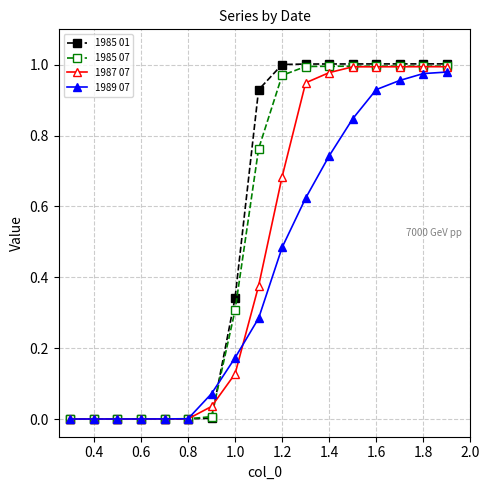

Which series has the widest spread of values?

1985 01